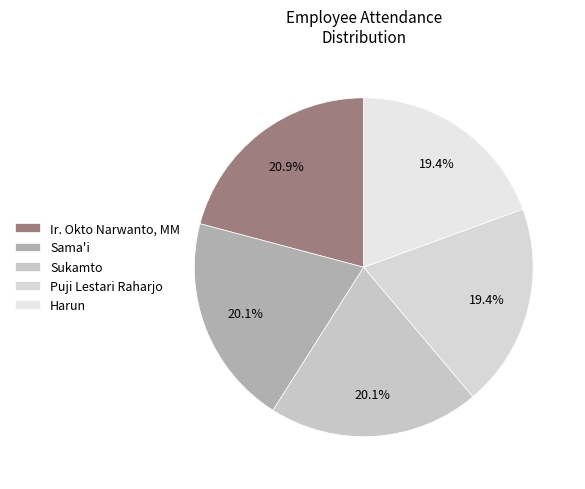

True or false: Sama'i accounts for 9% of the total.

False